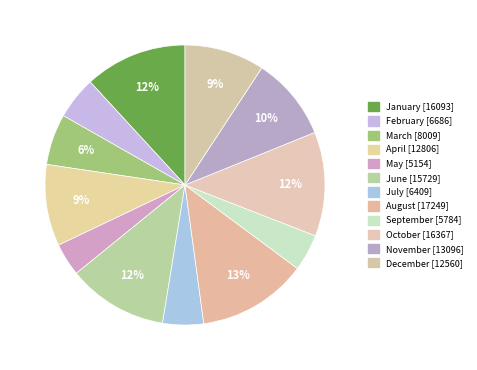

What is the change in value from March to September?

-2225